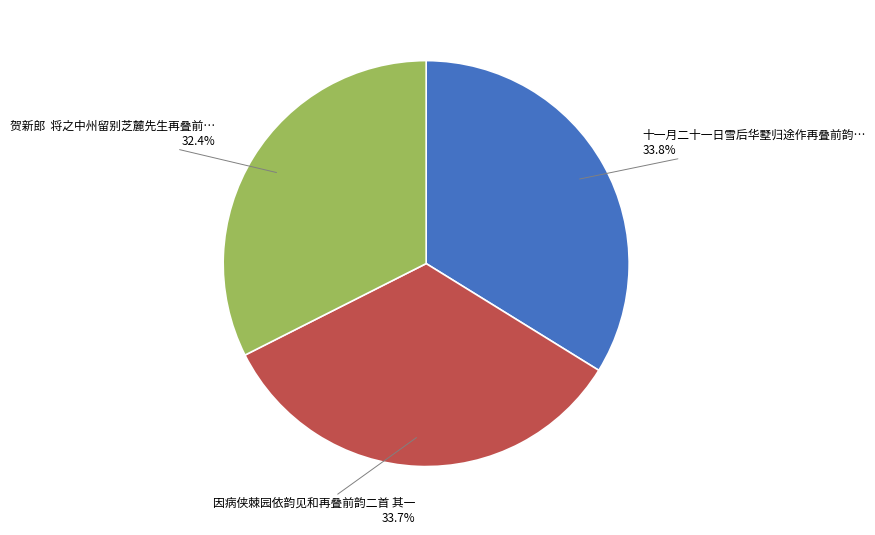

Which category has the smallest portion of the pie?

贺新郎 将之中州留别芝麓先生再叠前…